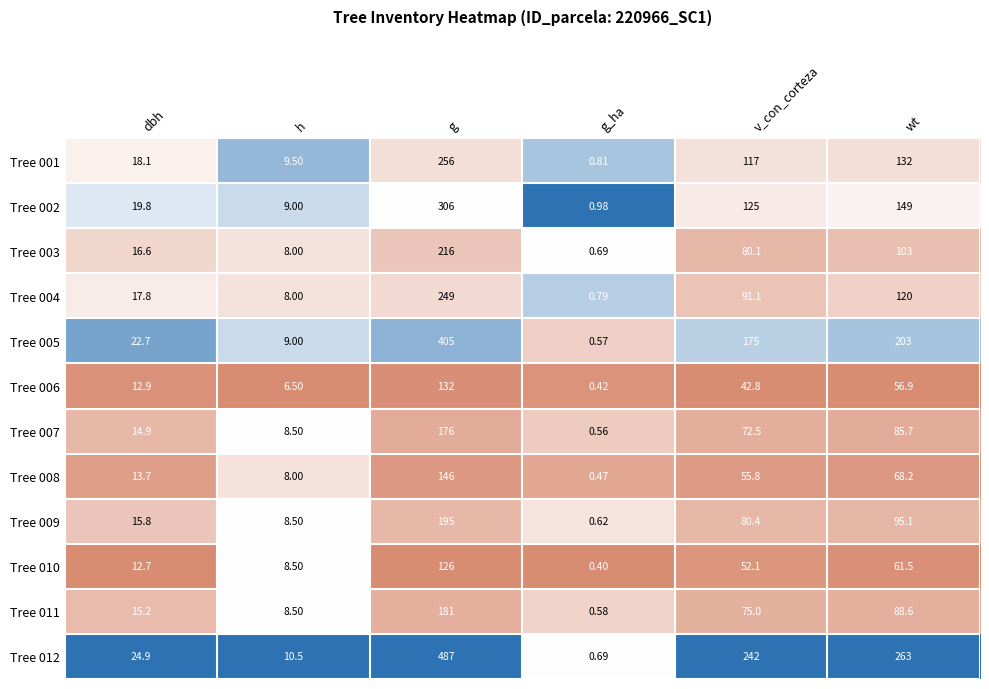

Where is Tree 009 nearest to the value 97?

wt